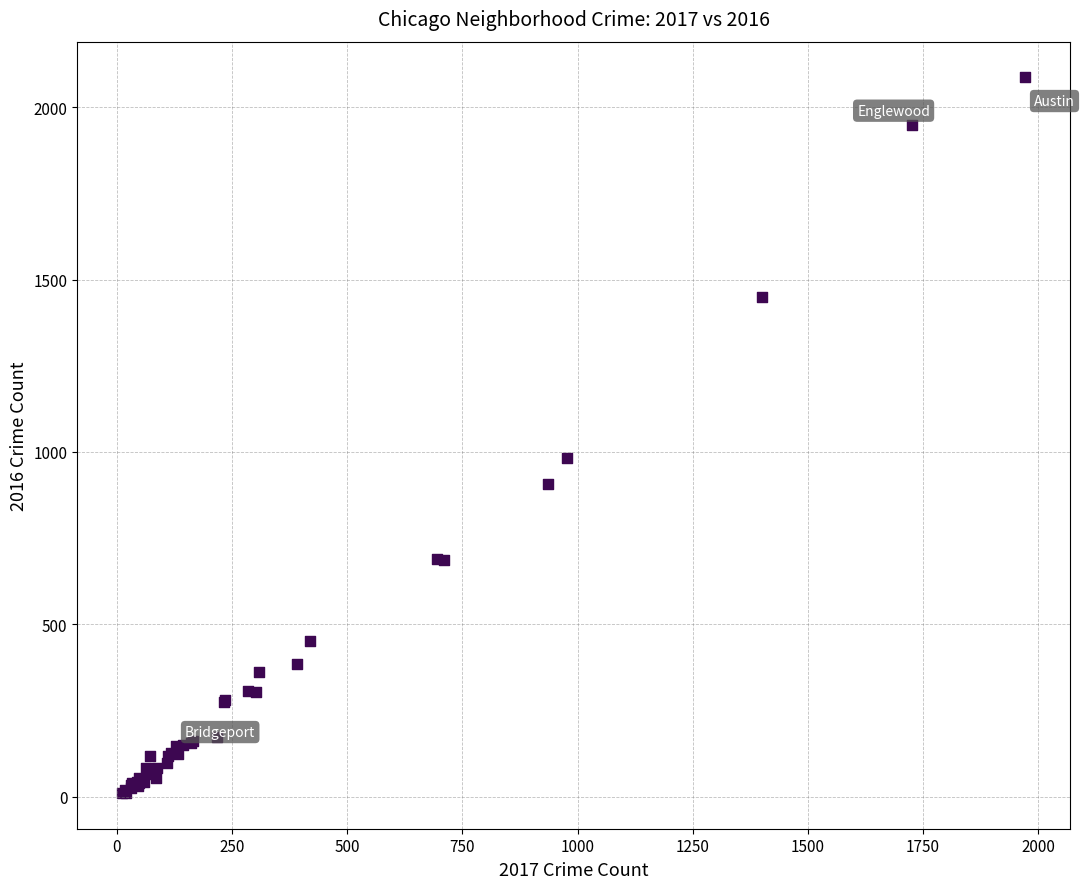

What Y value in the scatter plot is closest to 1048?

983